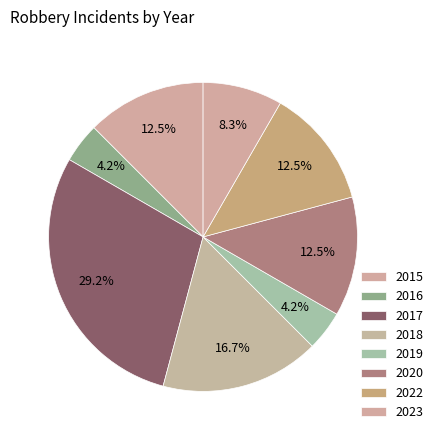

How many slices are in this pie chart?

8